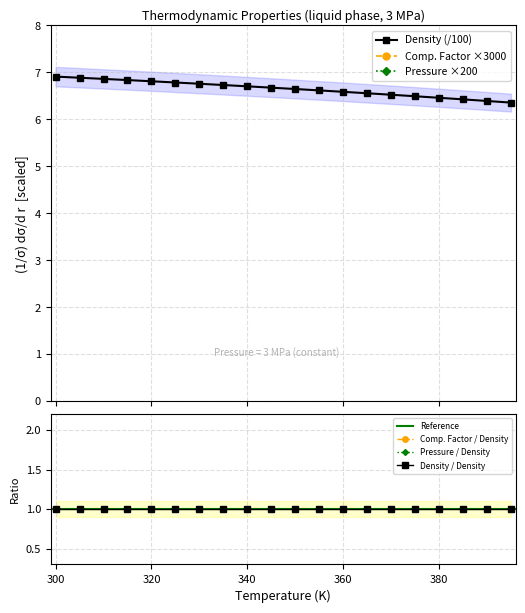

Rank the series at 380 from lowest to highest value.

Density, Comp. Factor